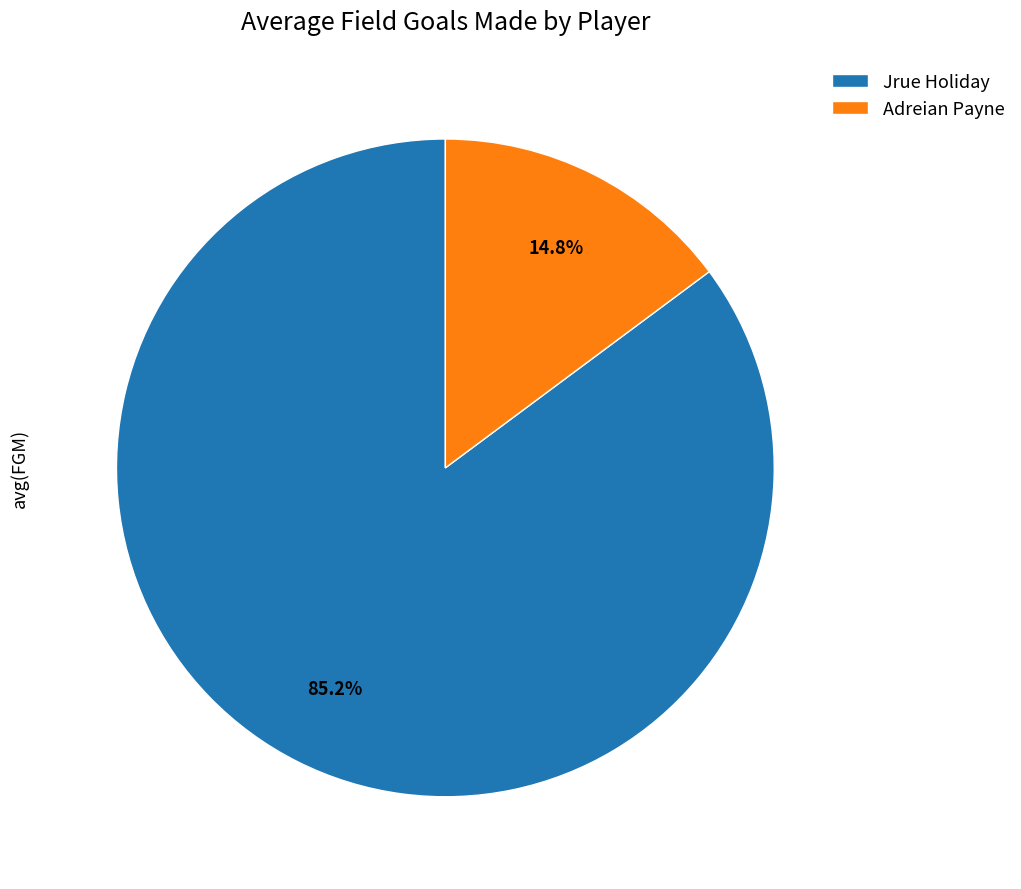

Which has a higher value, Jrue Holiday or Adreian Payne?

Jrue Holiday